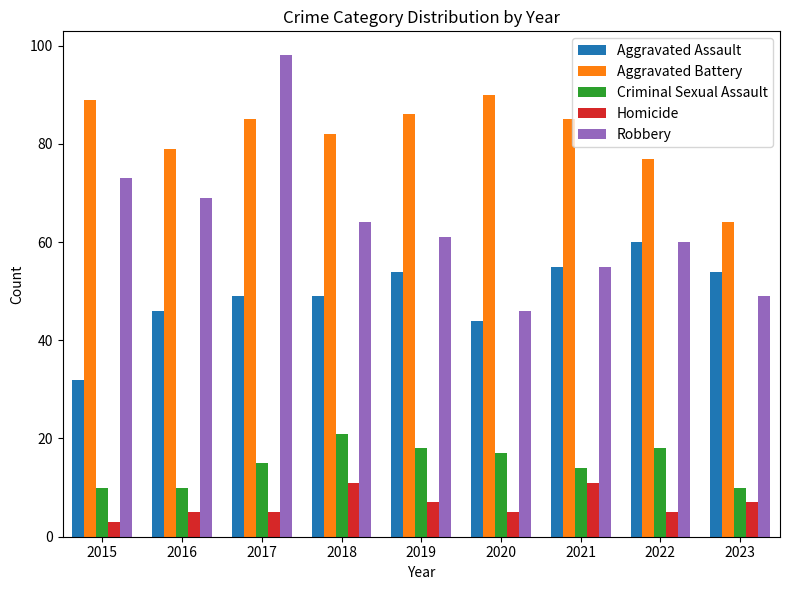

Read the Aggravated Battery value at 2016, to the nearest 10.

80